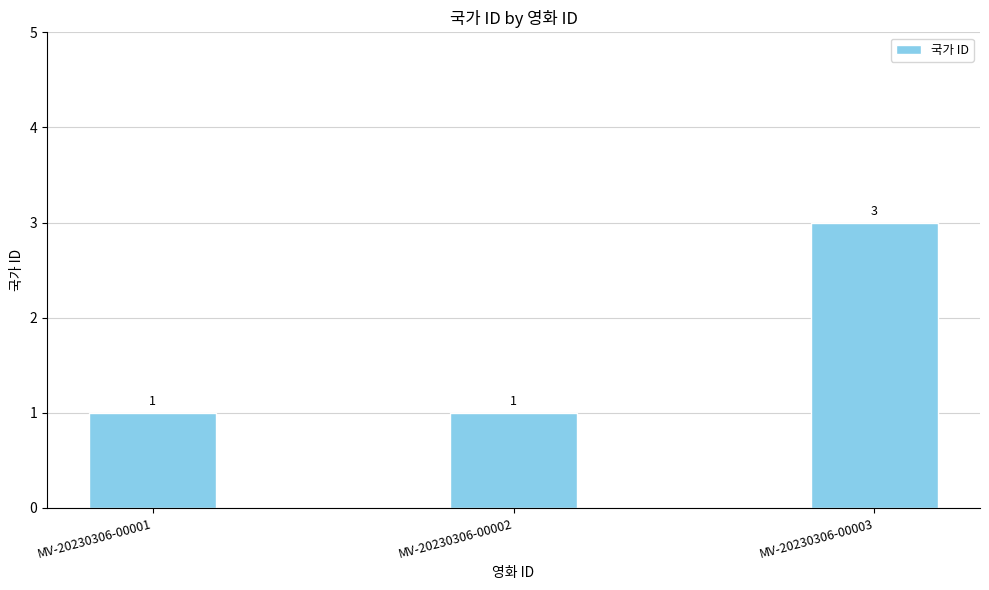

How many data points are above 1?

1